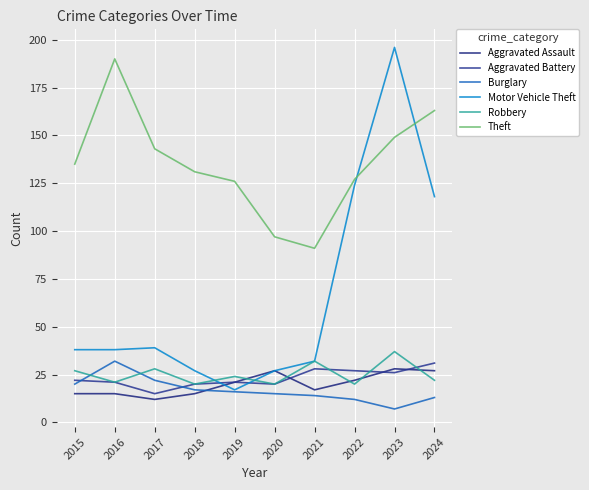

Reading left to right, extract all data points from this chart.

Aggravated Assault: 15	15	12	15	21	27	17	22	28	27
Aggravated Battery: 22	21	15	20	21	20	28	27	26	31
Burglary: 20	32	22	17	16	15	14	12	7	13
Motor Vehicle Theft: 38	38	39	27	17	27	32	124	196	118
Robbery: 27	21	28	20	24	20	32	20	37	22
Theft: 135	190	143	131	126	97	91	127	149	163